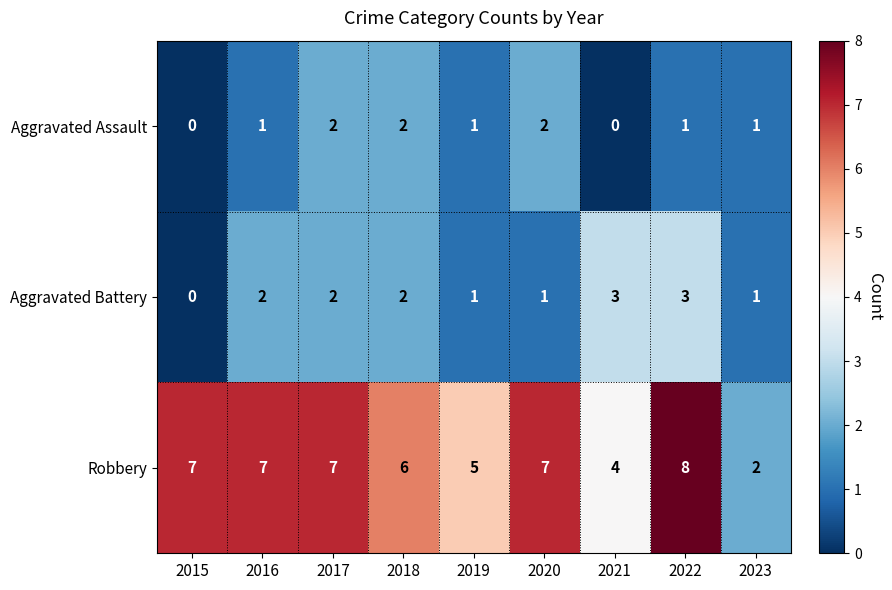

At 2021, list the series in order from smallest to largest.

Aggravated Assault, Aggravated Battery, Robbery